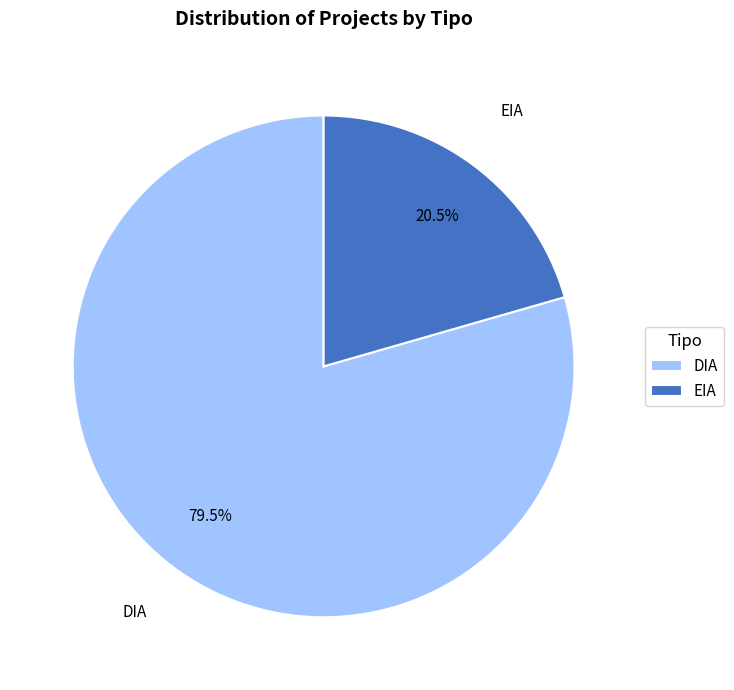

Which has a higher value, EIA or DIA?

DIA